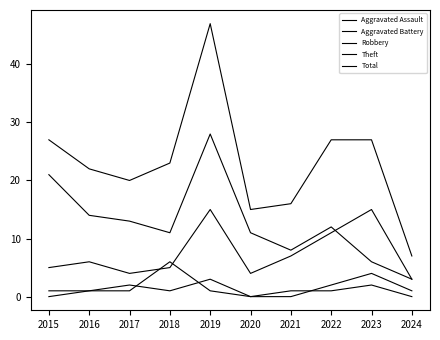

What is the difference between the Theft values at 2018 and 2024?

8